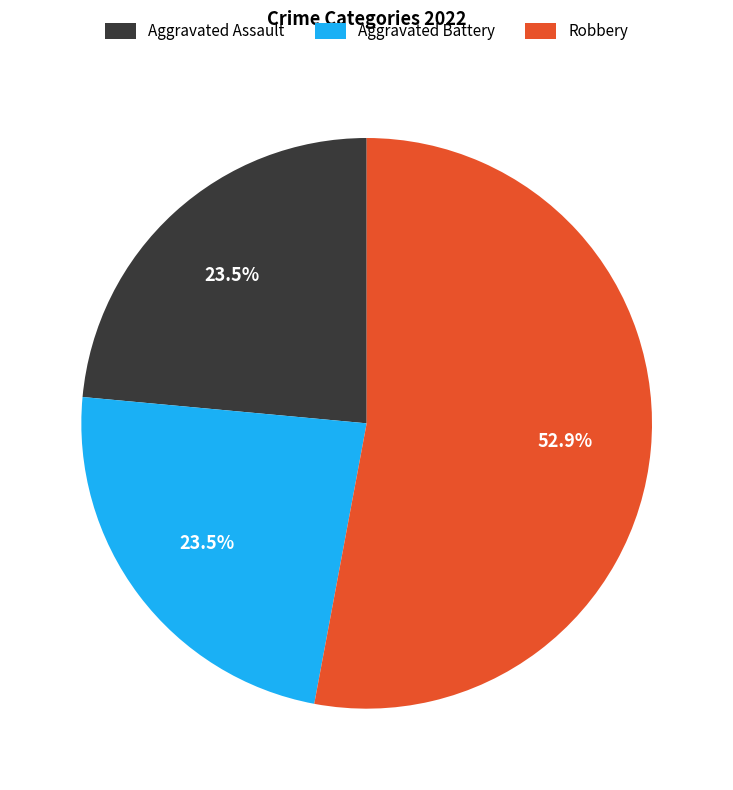

How many slices are in this pie chart?

3